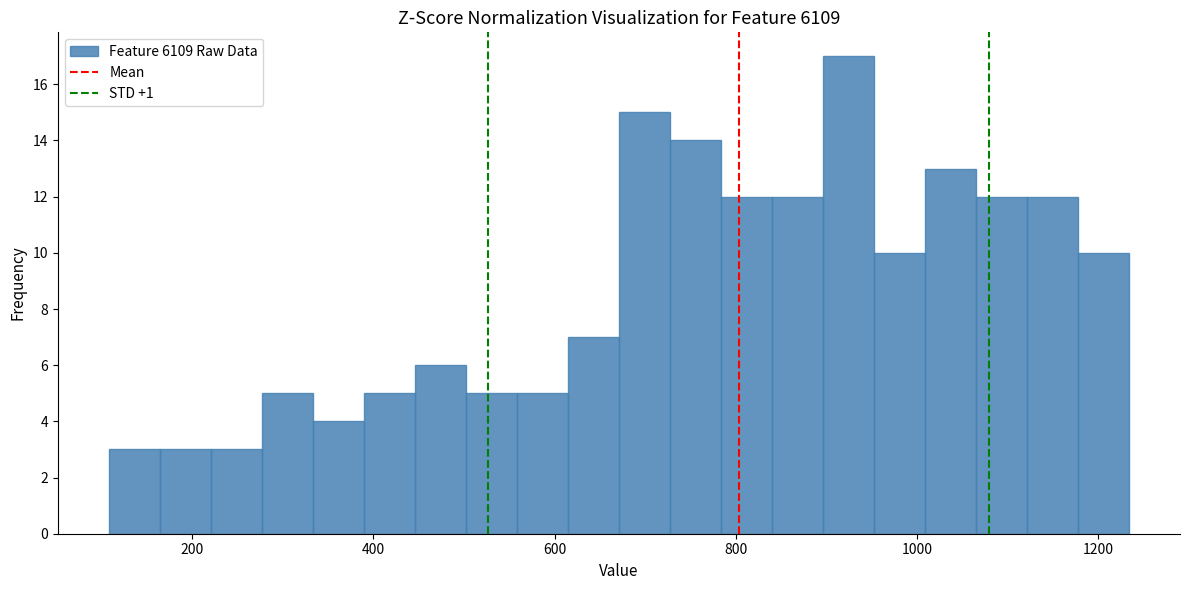

Around what value on the x-axis is the tallest bar? Give the approximate position of its centre, as read against the axis.

920